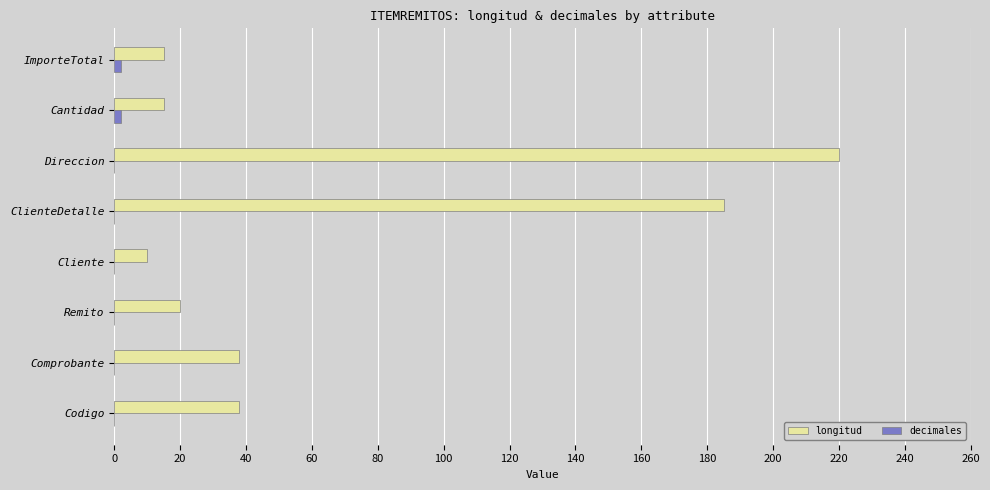

Is it true that longitud equals 10 at Cliente?

True